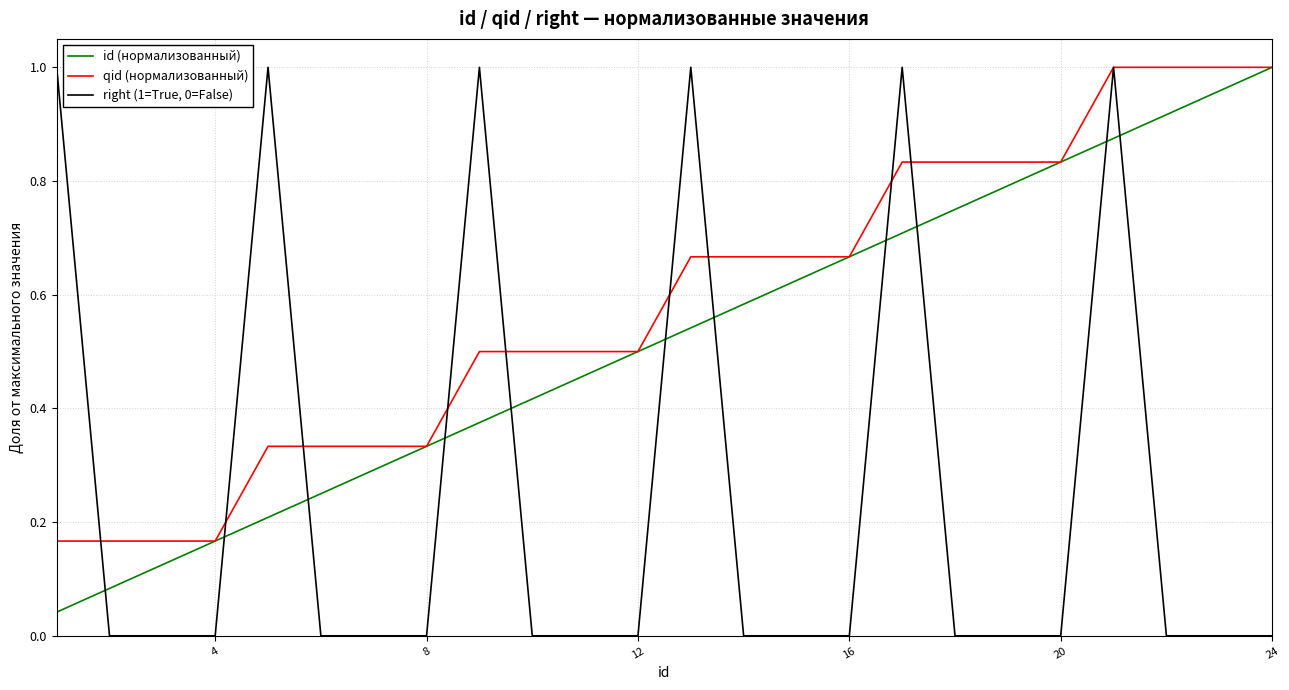

True or false: right (1=True, 0=False) and id (нормализованный) cross at least once.

True